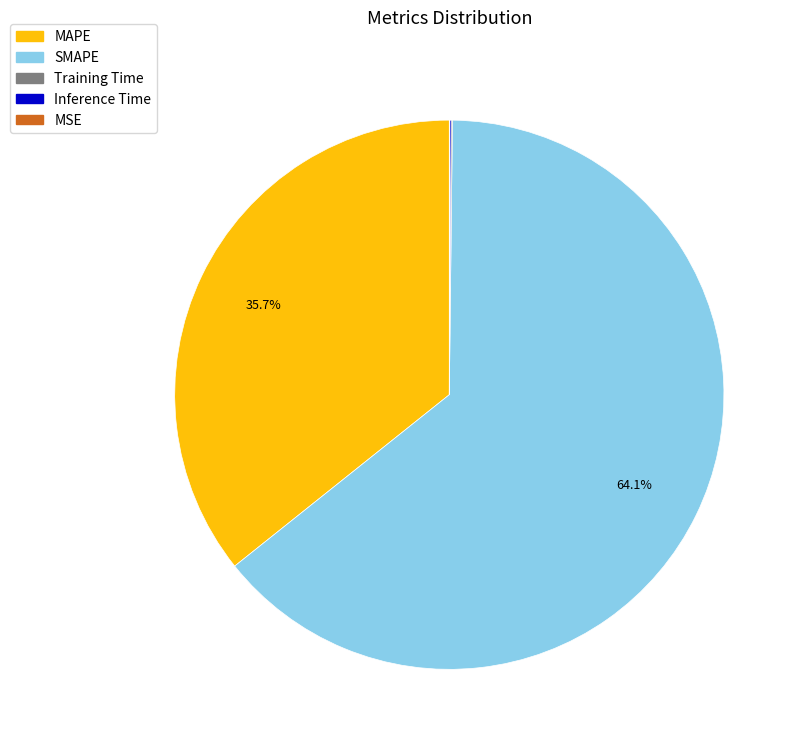

Is there a majority slice in this chart?

Yes